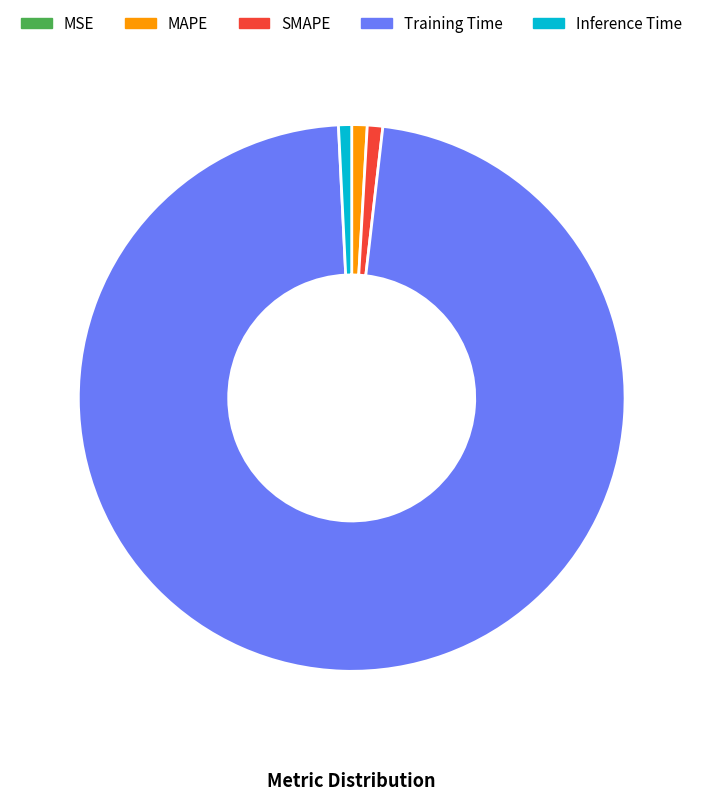

What is the majority slice?

Training Time